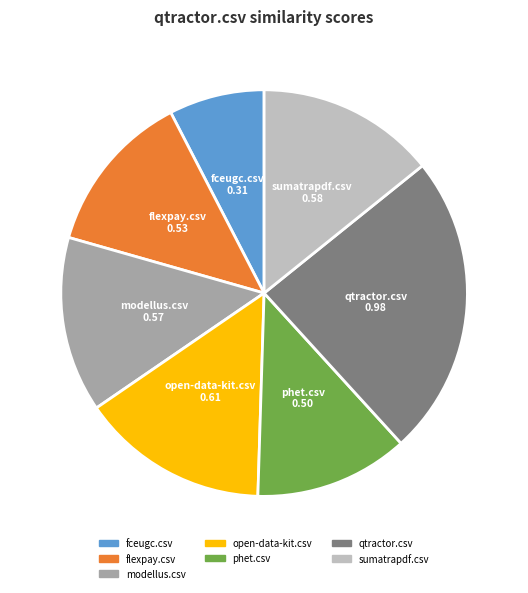

Is the sum of qtractor.csv and modellus.csv greater than half?

No